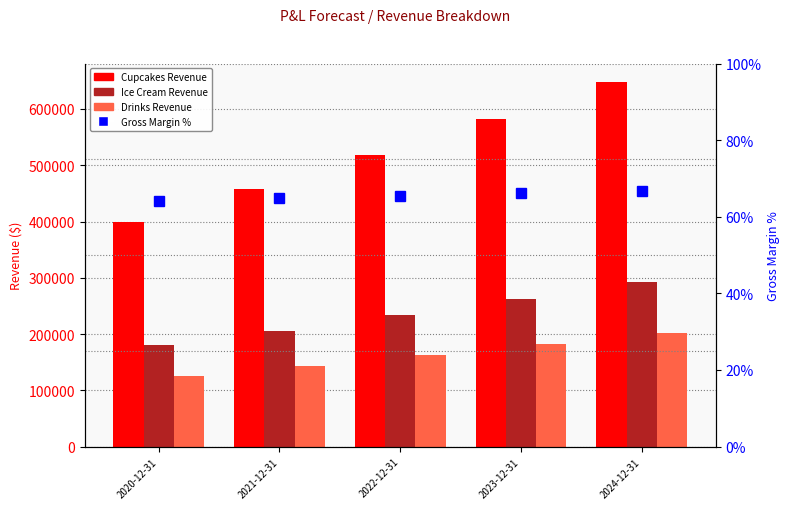

Reading left to right, transcribe all the data shown in this chart.

Cupcakes Revenue: 400000.0	457600.0	518735.4	582643.6	648365.8
Ice Cream Revenue: 180000.0	205920.0	233430.9	262189.6	291764.6
Drinks Revenue: 125000.0	143000.0	162104.8	182076.1	202614.3
Gross Margin %: 64.1	64.8	65.5	66.1	66.8